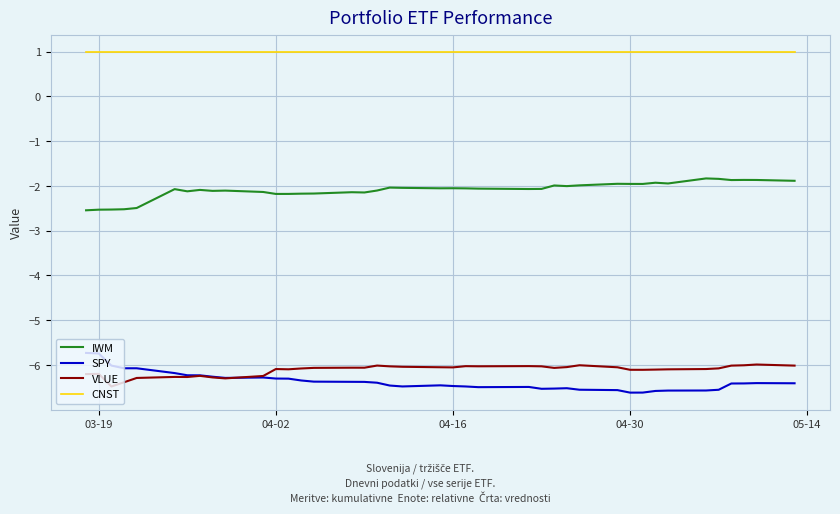

How many lines are shown in the chart?

4